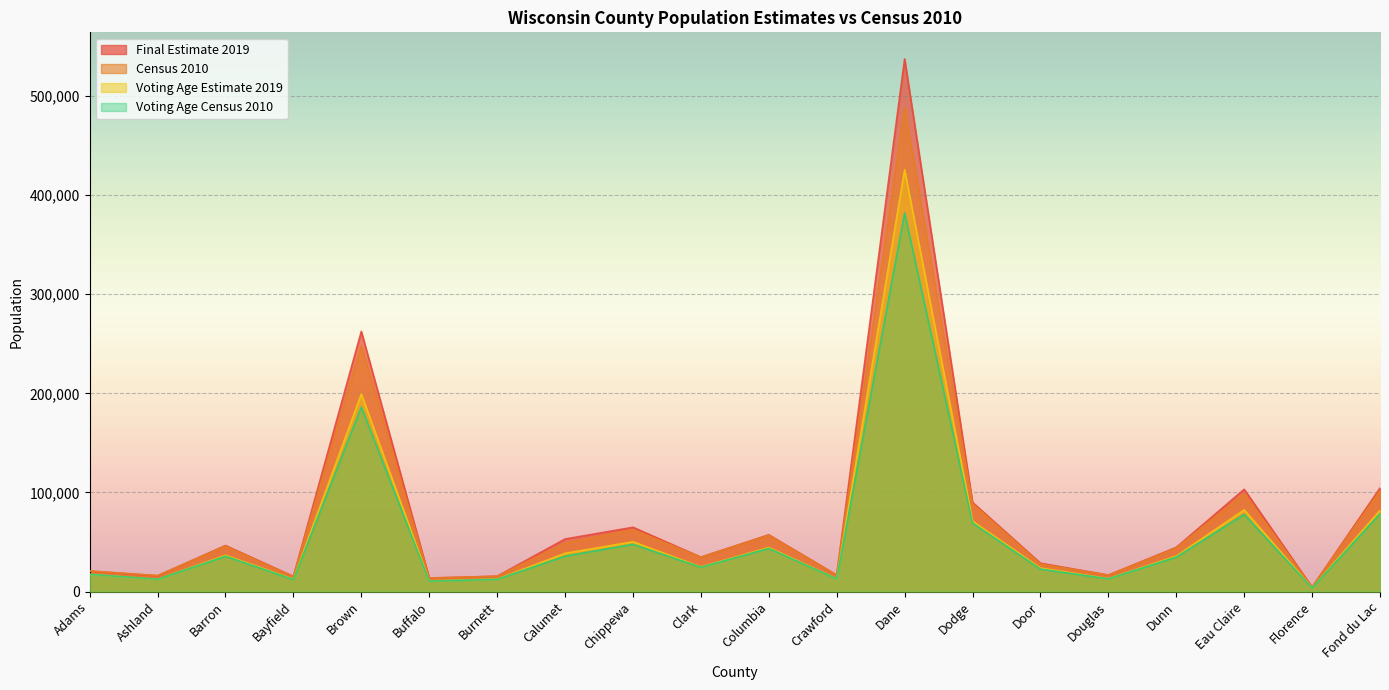

Which category has the highest value in the Voting Age Census 2010 series?

Dane